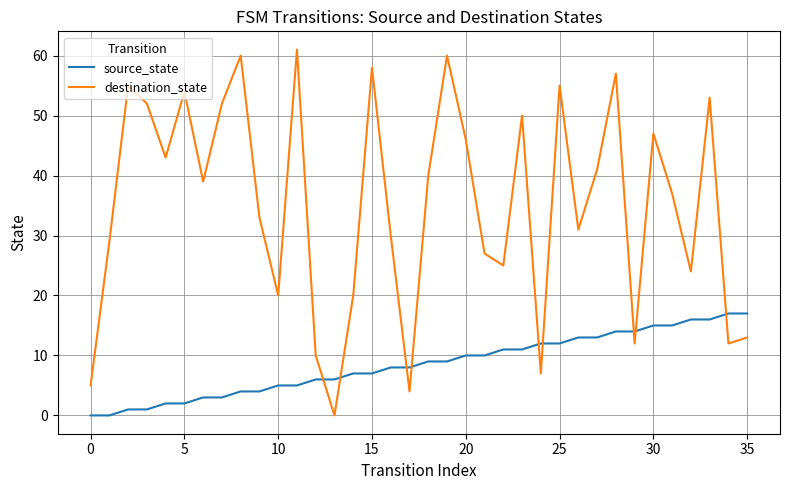

Which series has the largest range (max minus min)?

destination_state